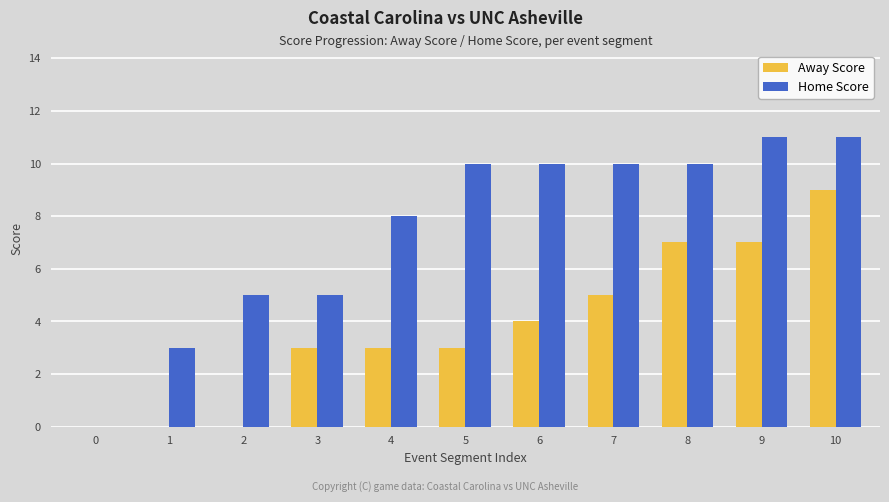

What are all the series names shown in the legend?

Away Score, Home Score